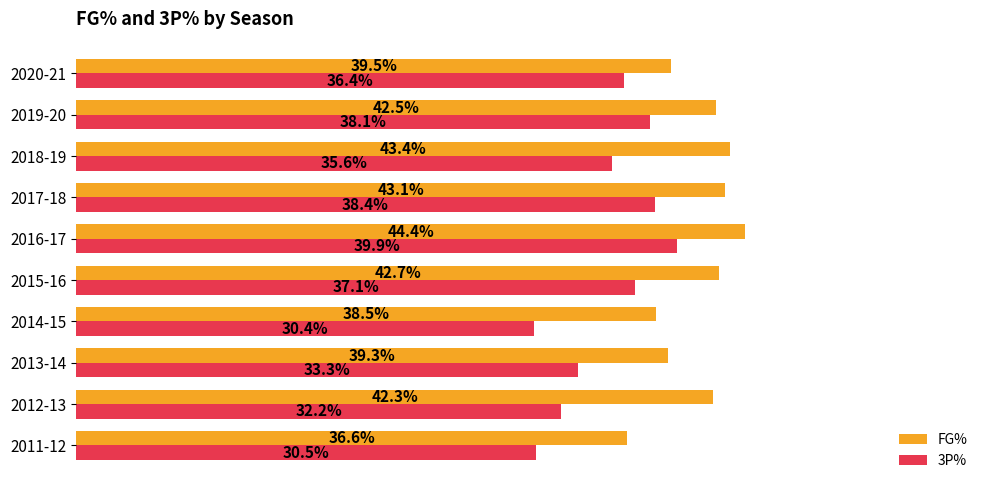

Which series has the widest spread of values?

3P%